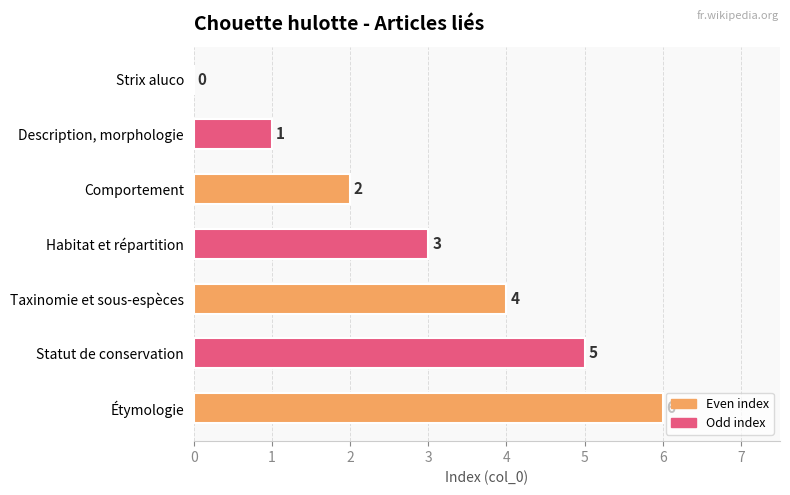

Which has a higher value, Comportement or Habitat et répartition?

Habitat et répartition